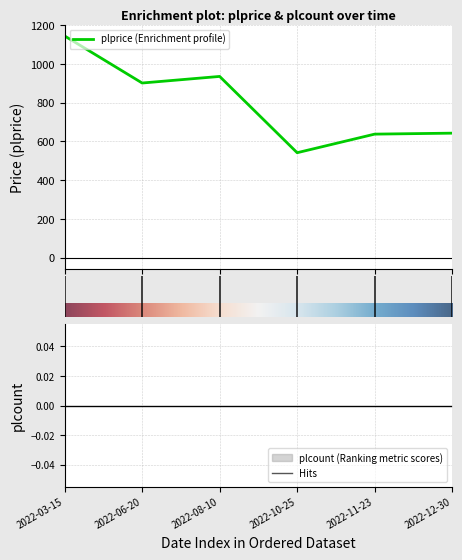

What is the lowest value of the plprice (Enrichment profile) series?

542